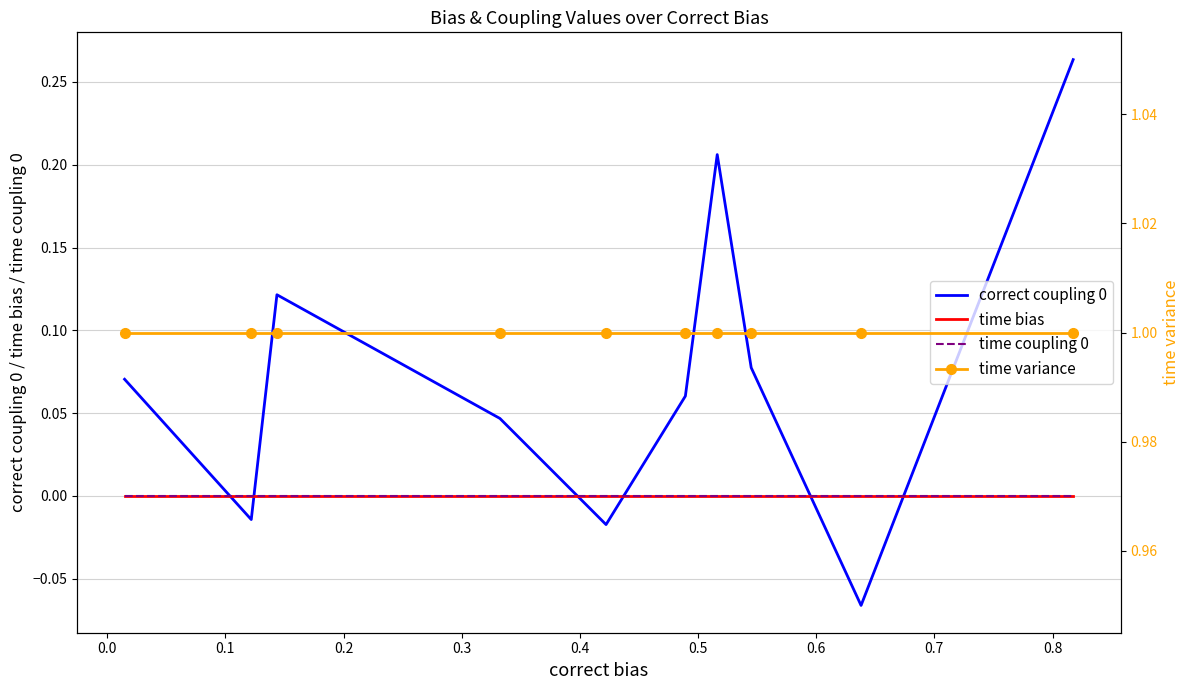

Reading left to right, extract all data points from this chart.

correct coupling 0: 0.1	-0.0	0.1	0.0	-0.0	0.1	0.2	0.1	-0.1	0.3
time bias: 0.0	0.0	0.0	0.0	0.0	0.0	0.0	0.0	0.0	0.0
time coupling 0: -0.0	-0.0	-0.0	-0.0	-0.0	-0.0	-0.0	-0.0	-0.0	-0.0
time variance: 1.0	1.0	1.0	1.0	1.0	1.0	1.0	1.0	1.0	1.0